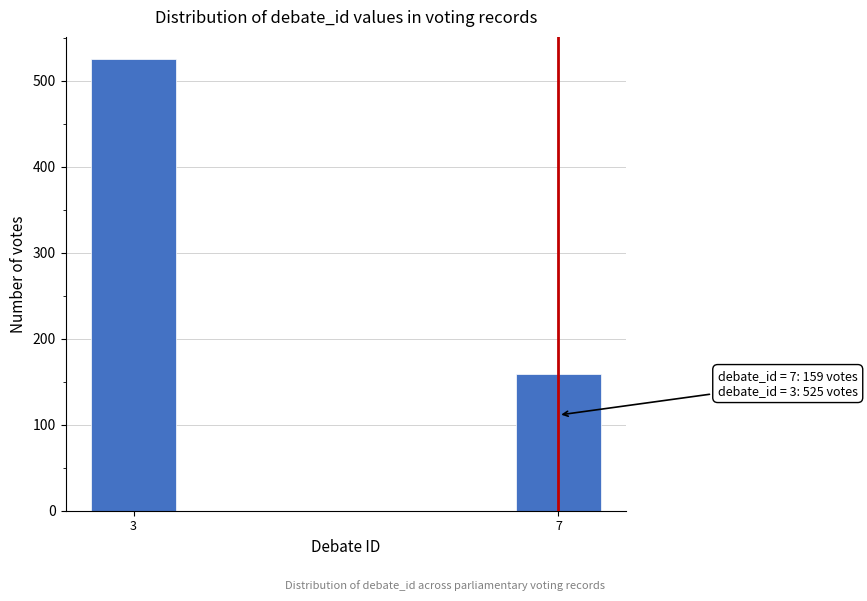

Reading left to right, list all the values displayed in this chart.

3=525	7=159